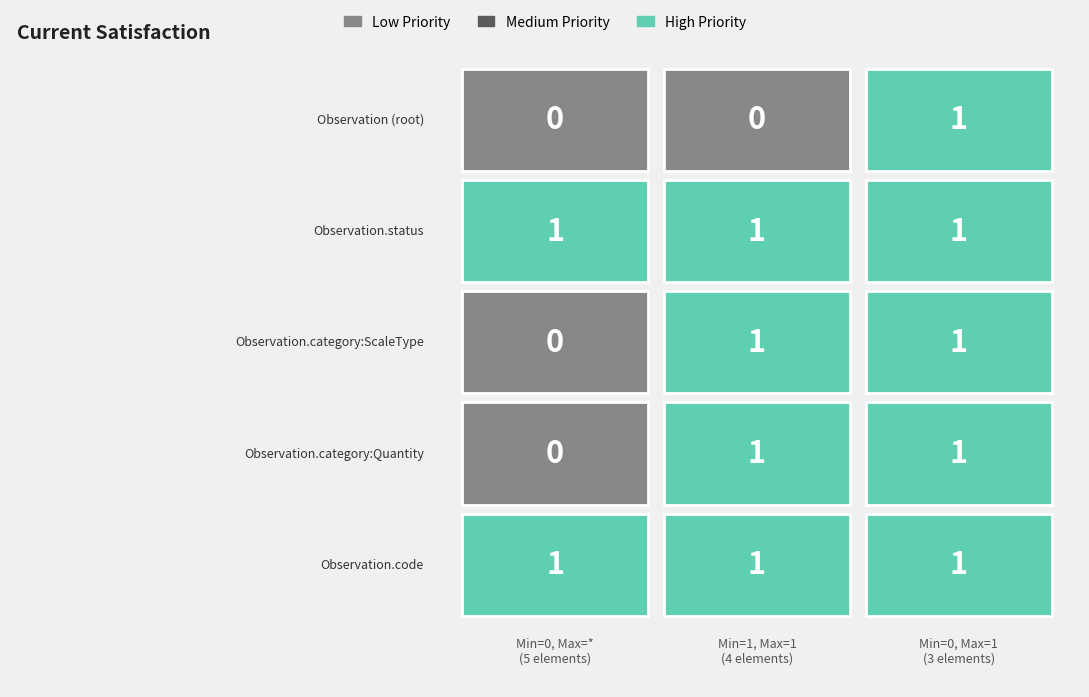

Between 0 and 2, which series saw the biggest shift?

Observation.category:ScaleType